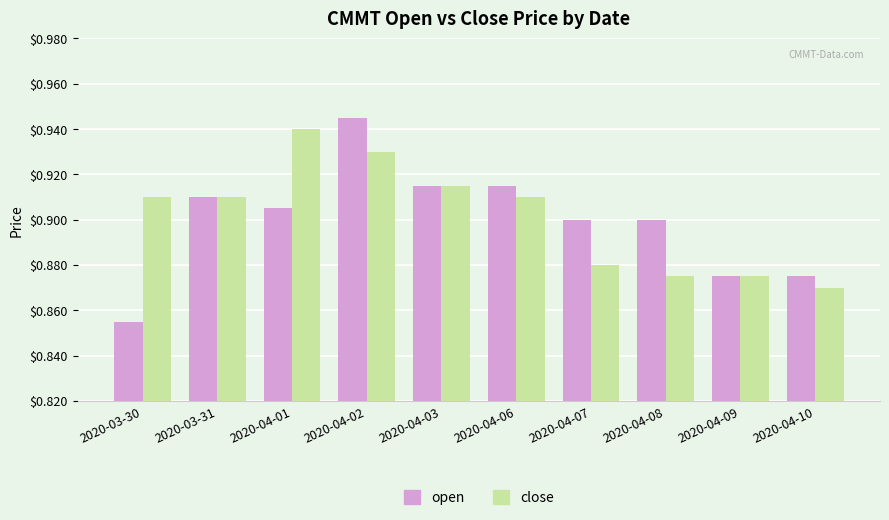

Rank the series by their average value, from highest to lowest.

close, open